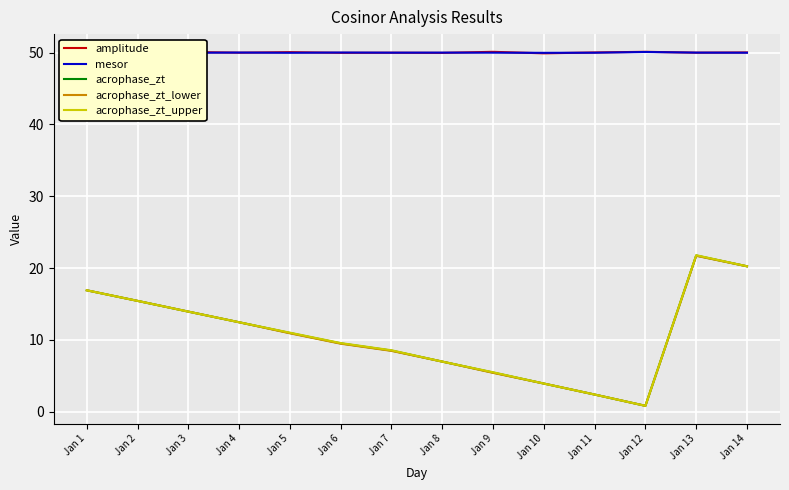

Which series changed the most between Jan 2 and Jan 14?

acrophase_zt